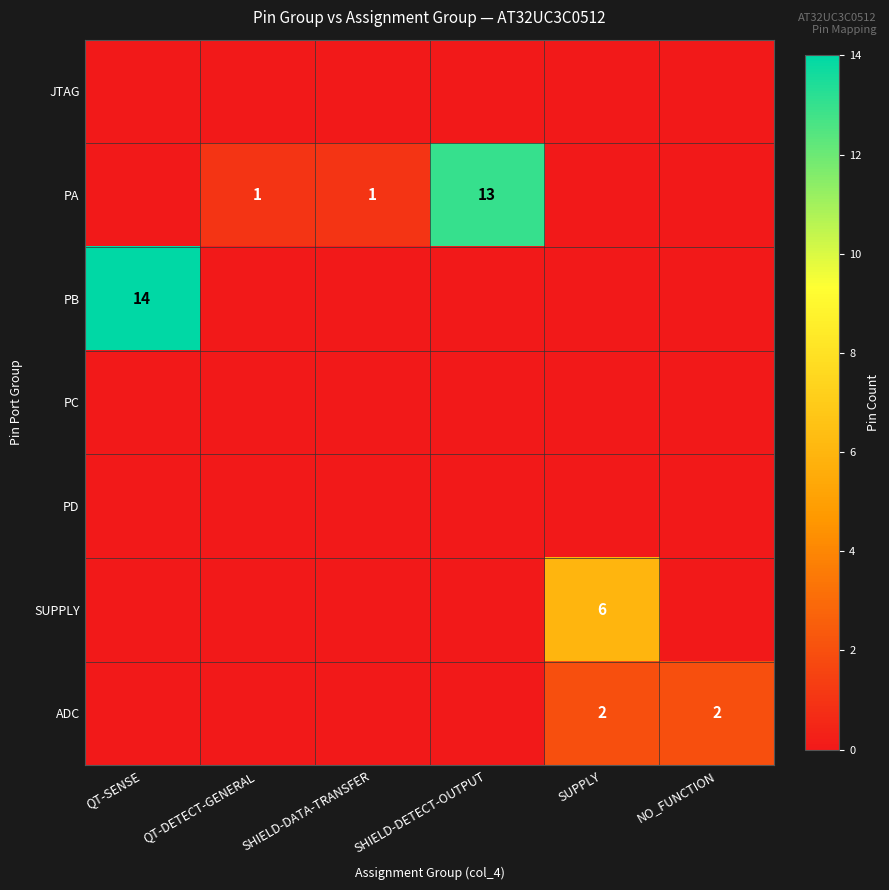

The PA series shows 13 at SHIELD-DETECT-OUTPUT. True or false?

True